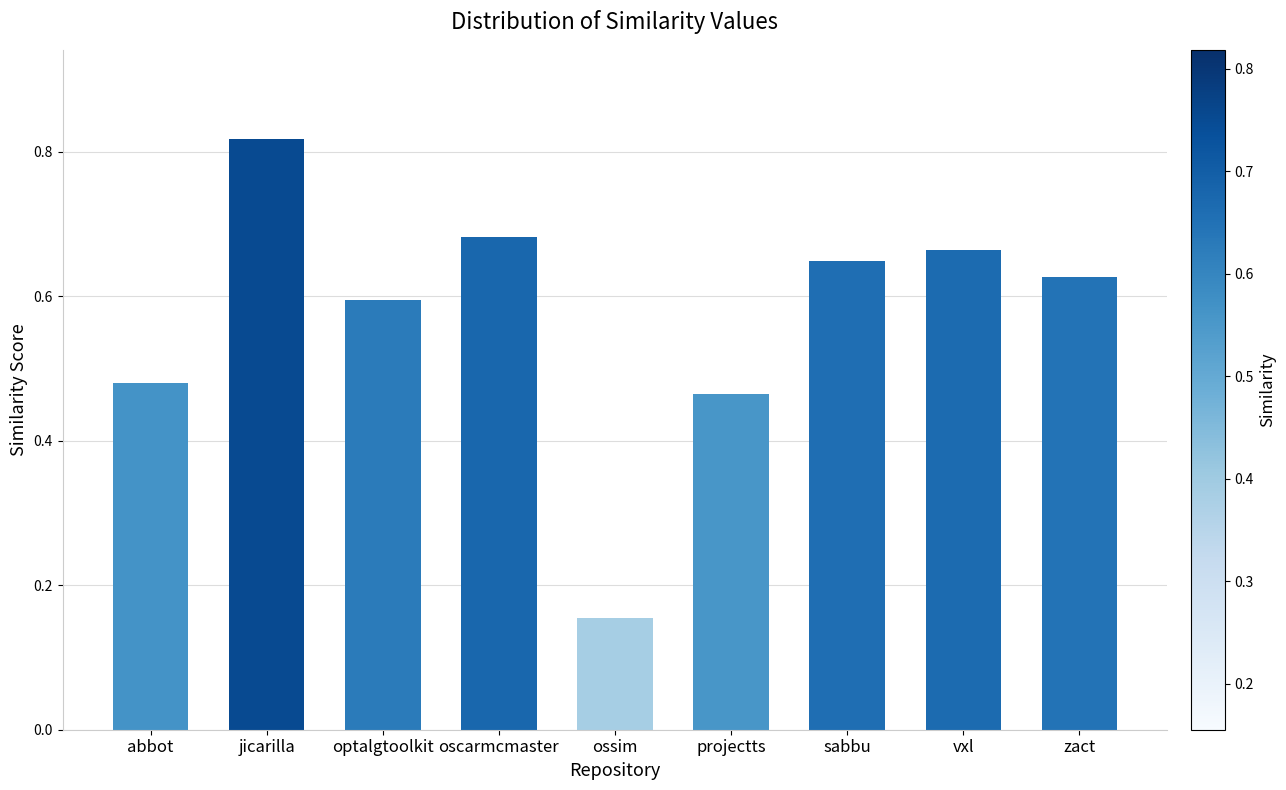

Which category has the lowest value across all series?

ossim